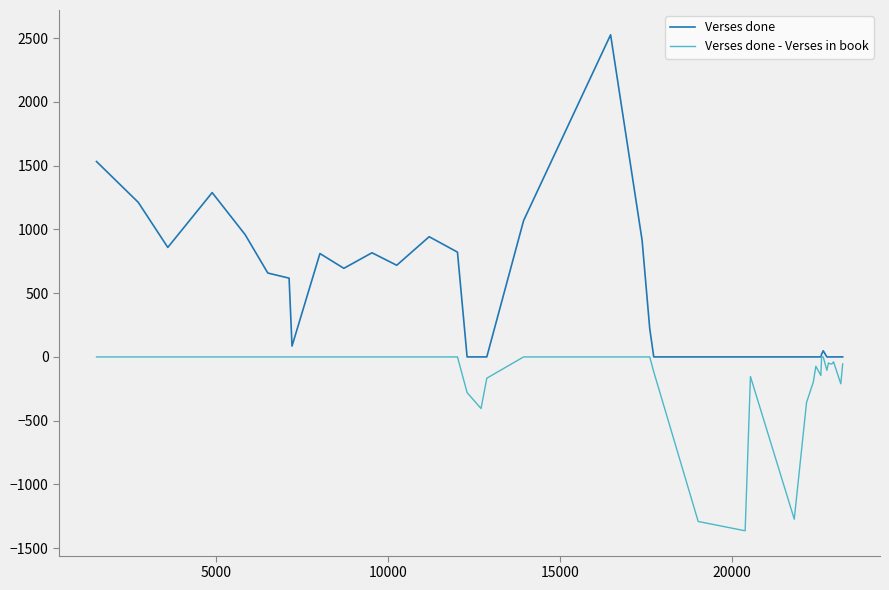

Which series has the widest spread of values?

Verses done